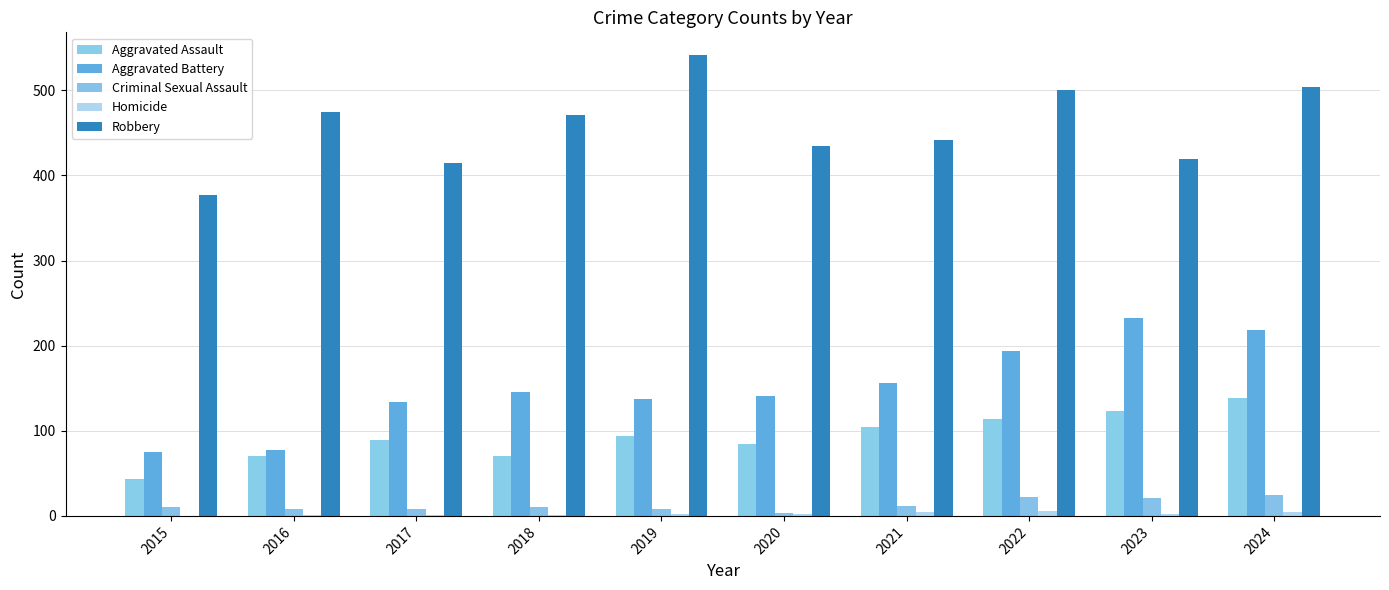

How many groups of bars are there?

10